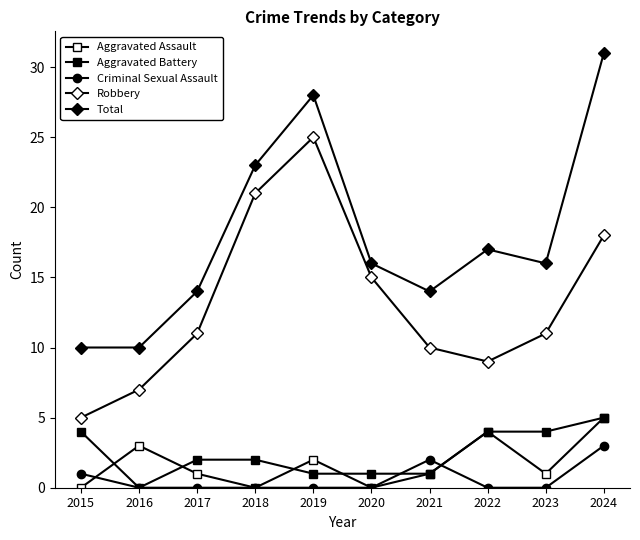

At which category is the sum across all series the highest?

2024